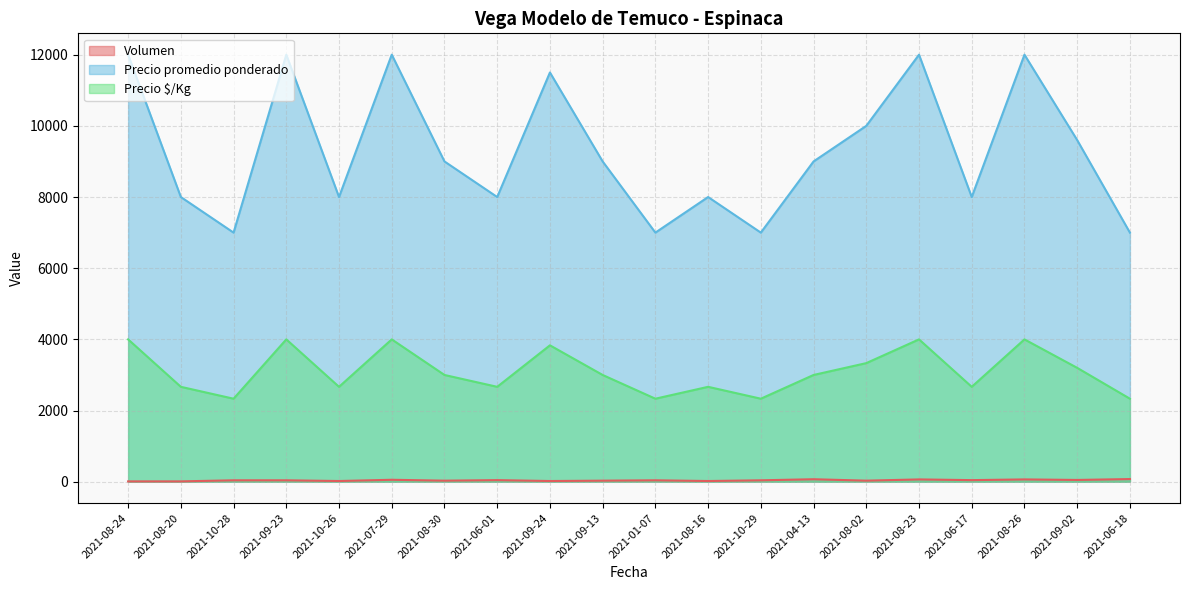

In Precio promedio ponderado, how many points are lower than both neighbors (excluding endpoints)?

6